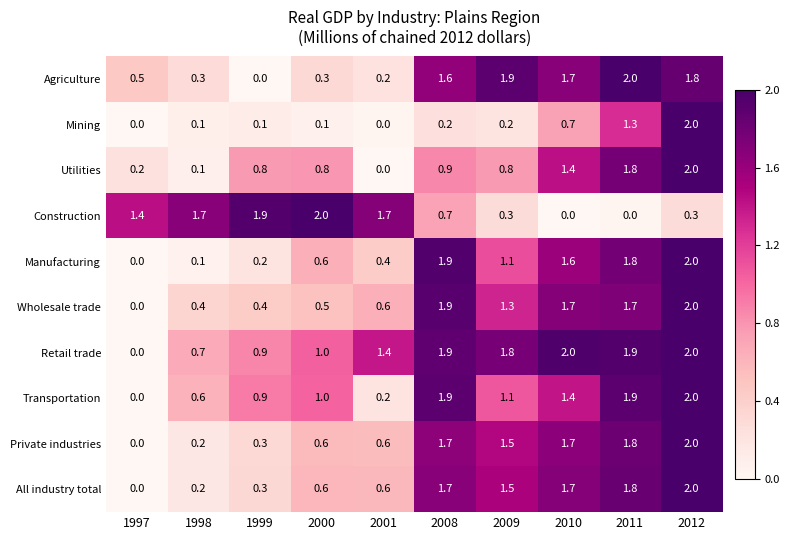

At which label is Mining closest to 1?

2010